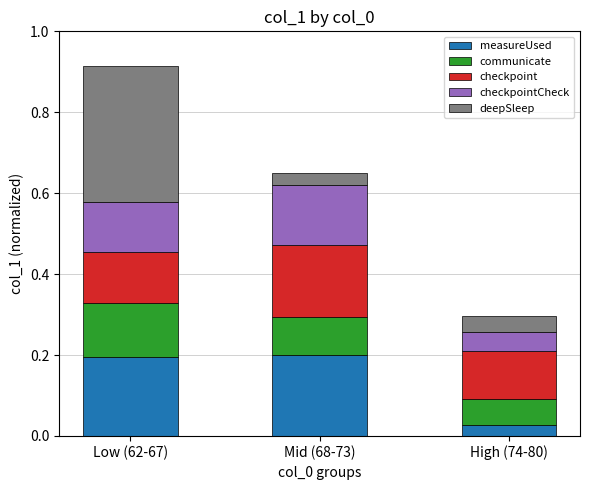

At which label is measureUsed closest to 0?

High (74-80)